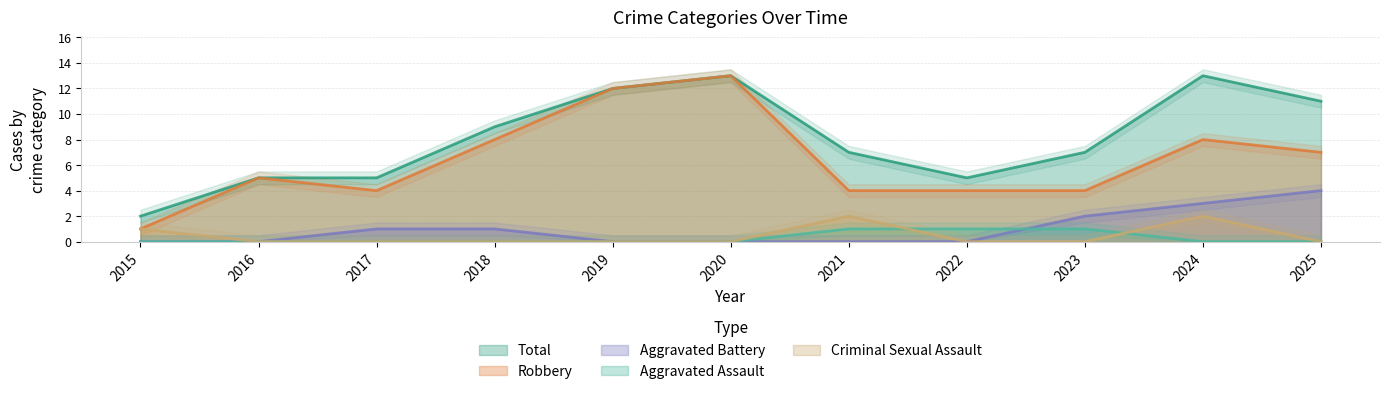

List the series in order of their peak value, lowest first.

Aggravated Assault, Criminal Sexual Assault, Aggravated Battery, Robbery, Total